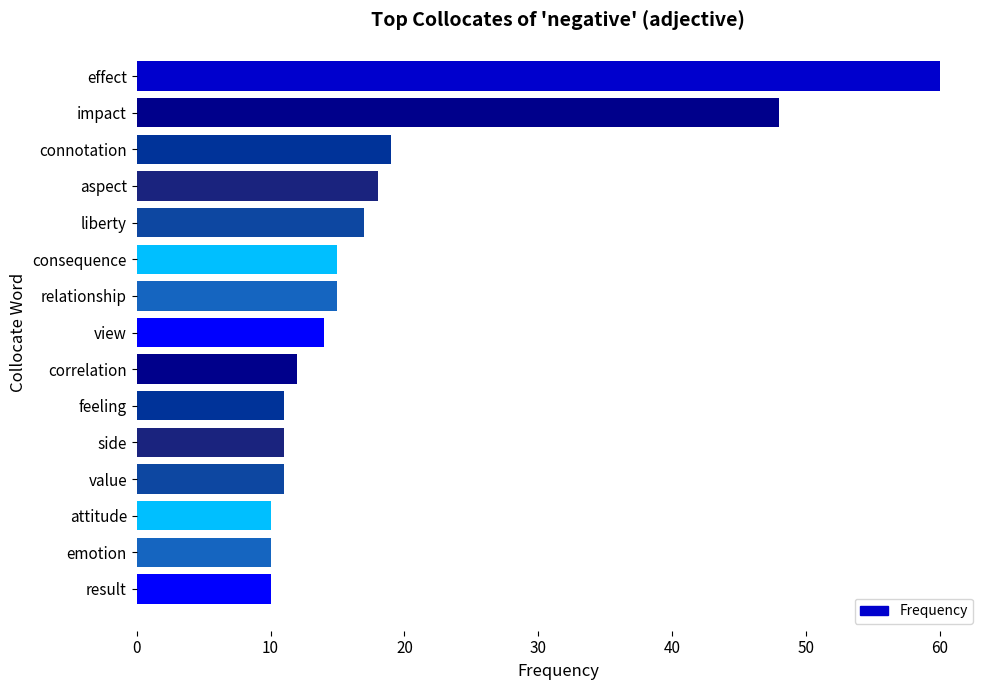

What is the smallest value displayed?

10